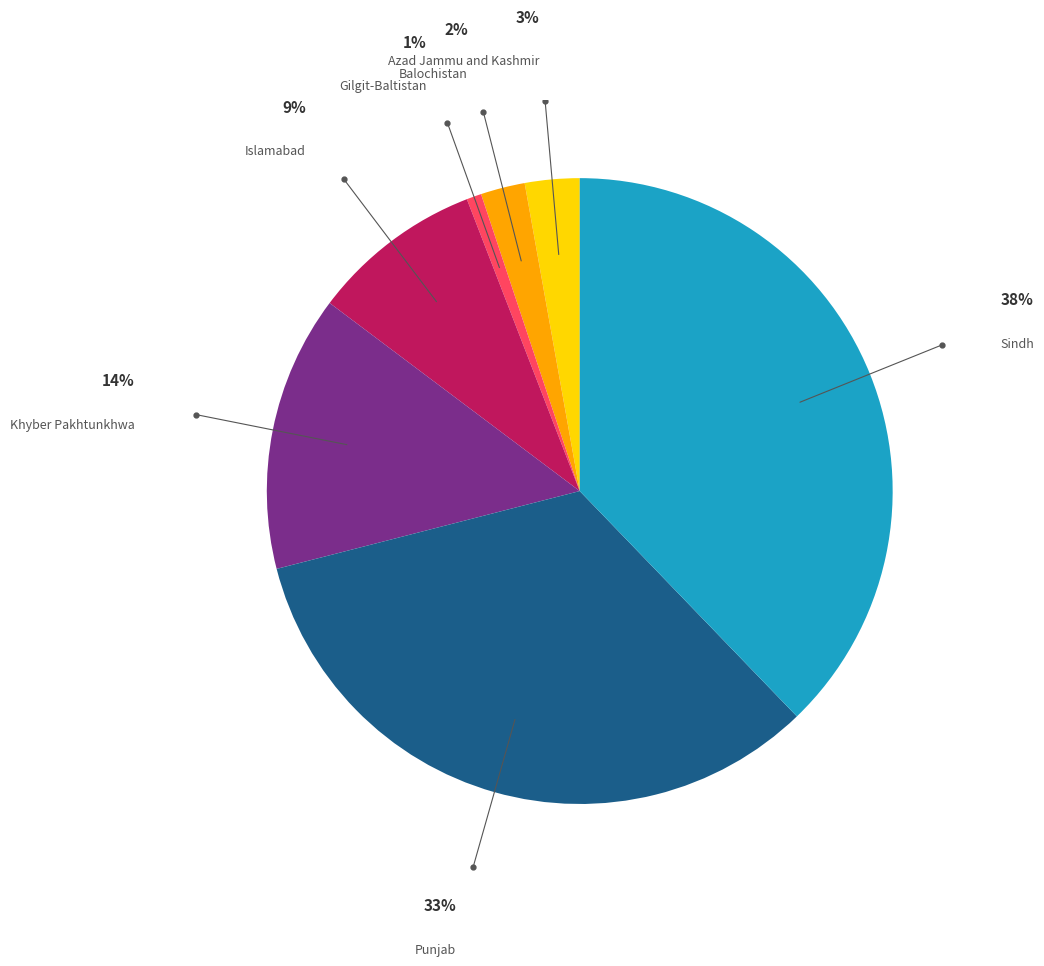

Is there any slice that represents more than half of the pie?

No